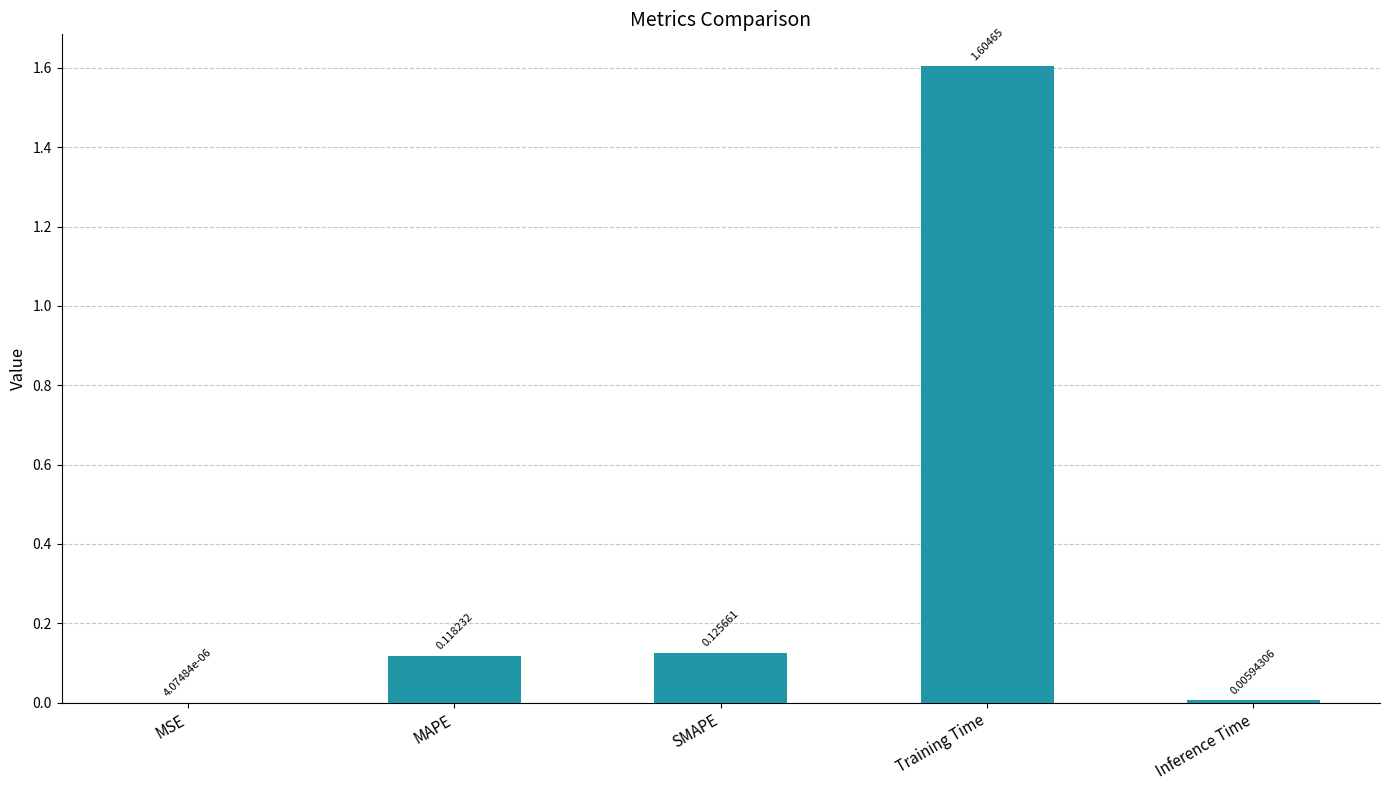

Where is the data nearest to the value 0?

MSE